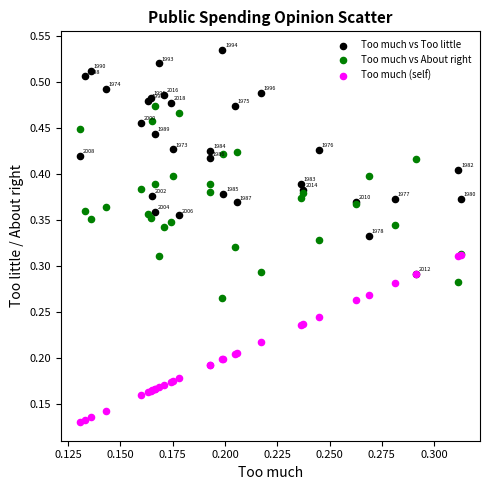

What are all the series names shown in the legend?

Too much vs Too little, Too much vs About right, Too much (self)